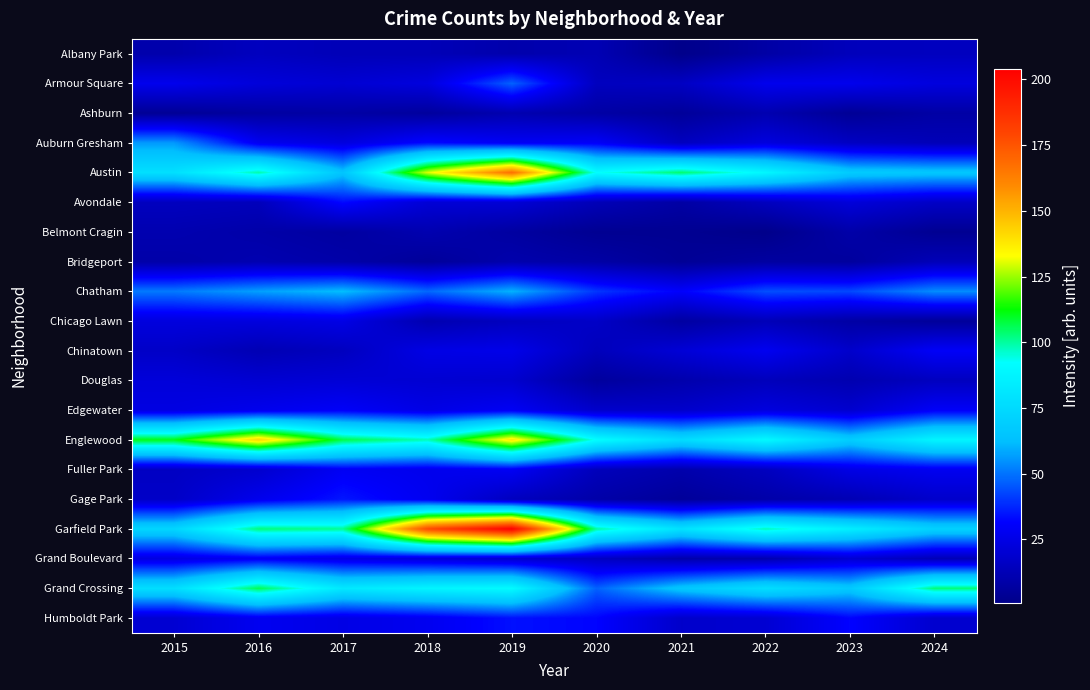

At which category is the sum across all series the highest?

2019